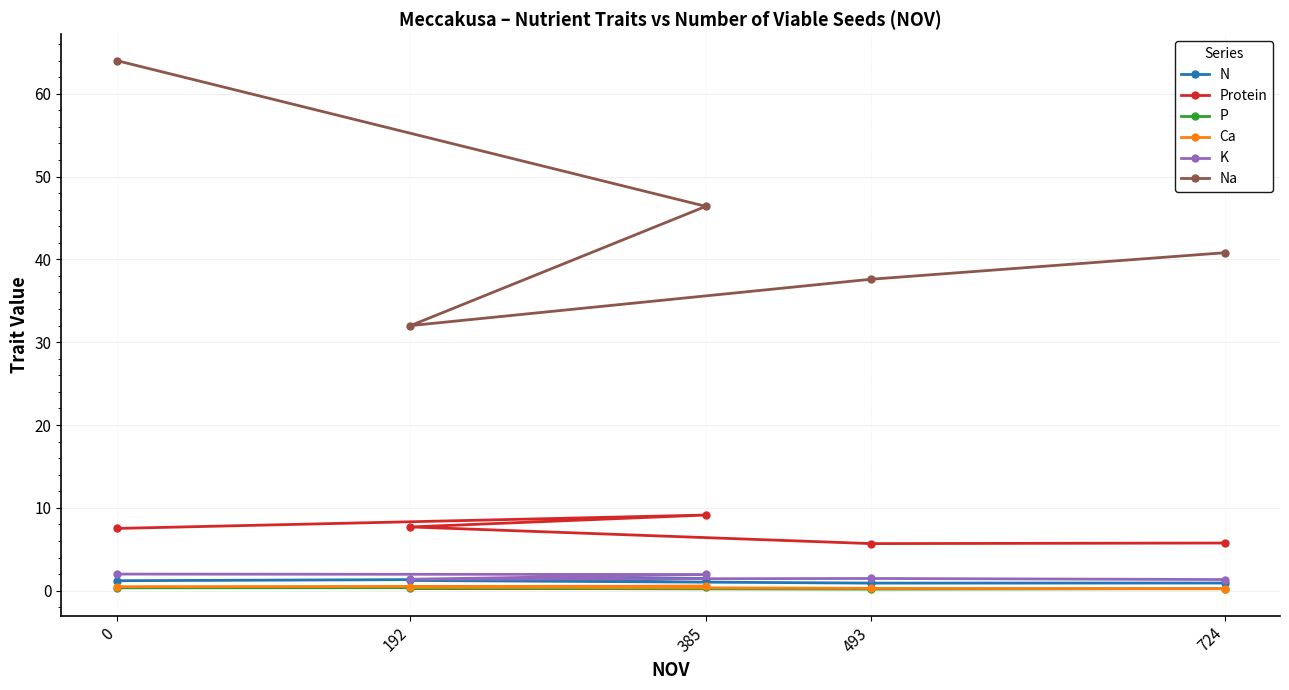

What is the approximate value of Ca at 385?

0.5